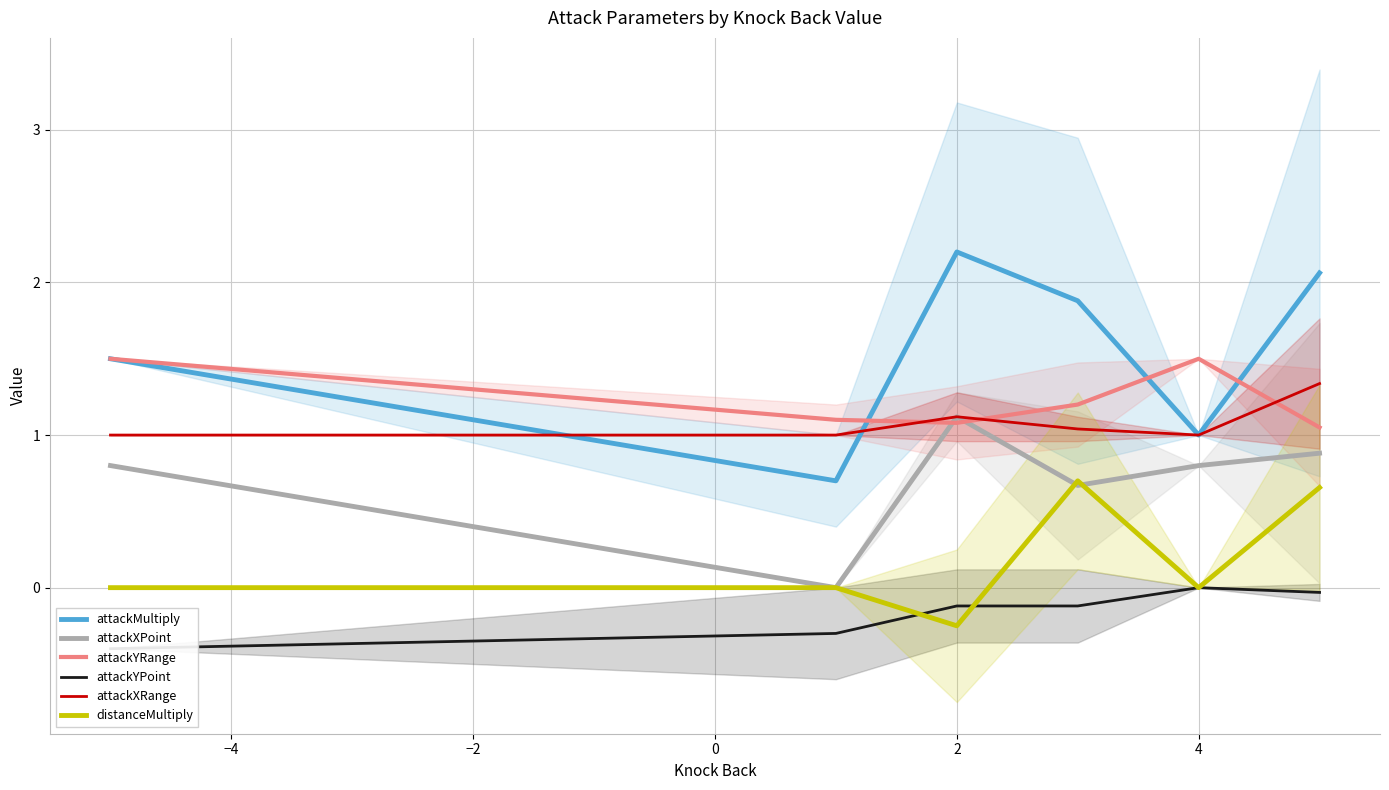

True or false: attackMultiply and distanceMultiply cross at least once.

False